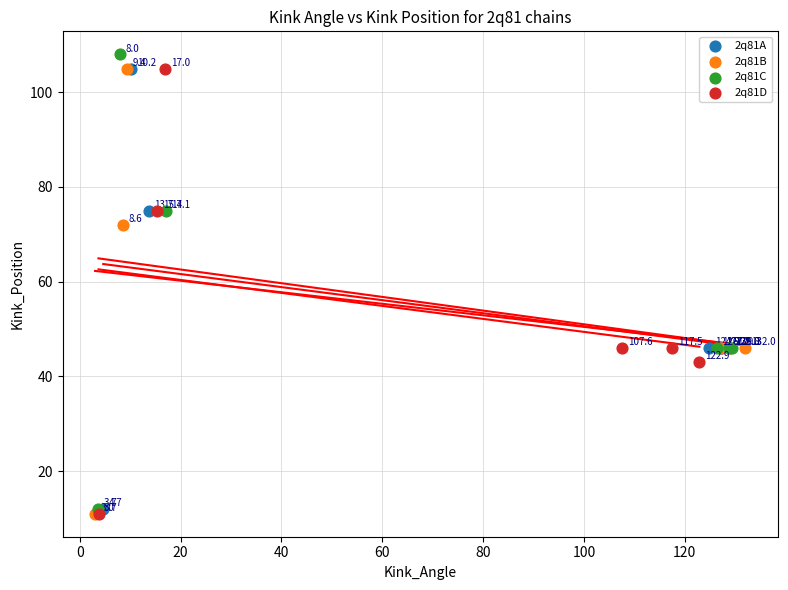

Which series has the largest Y range (max minus min)?

2q81C